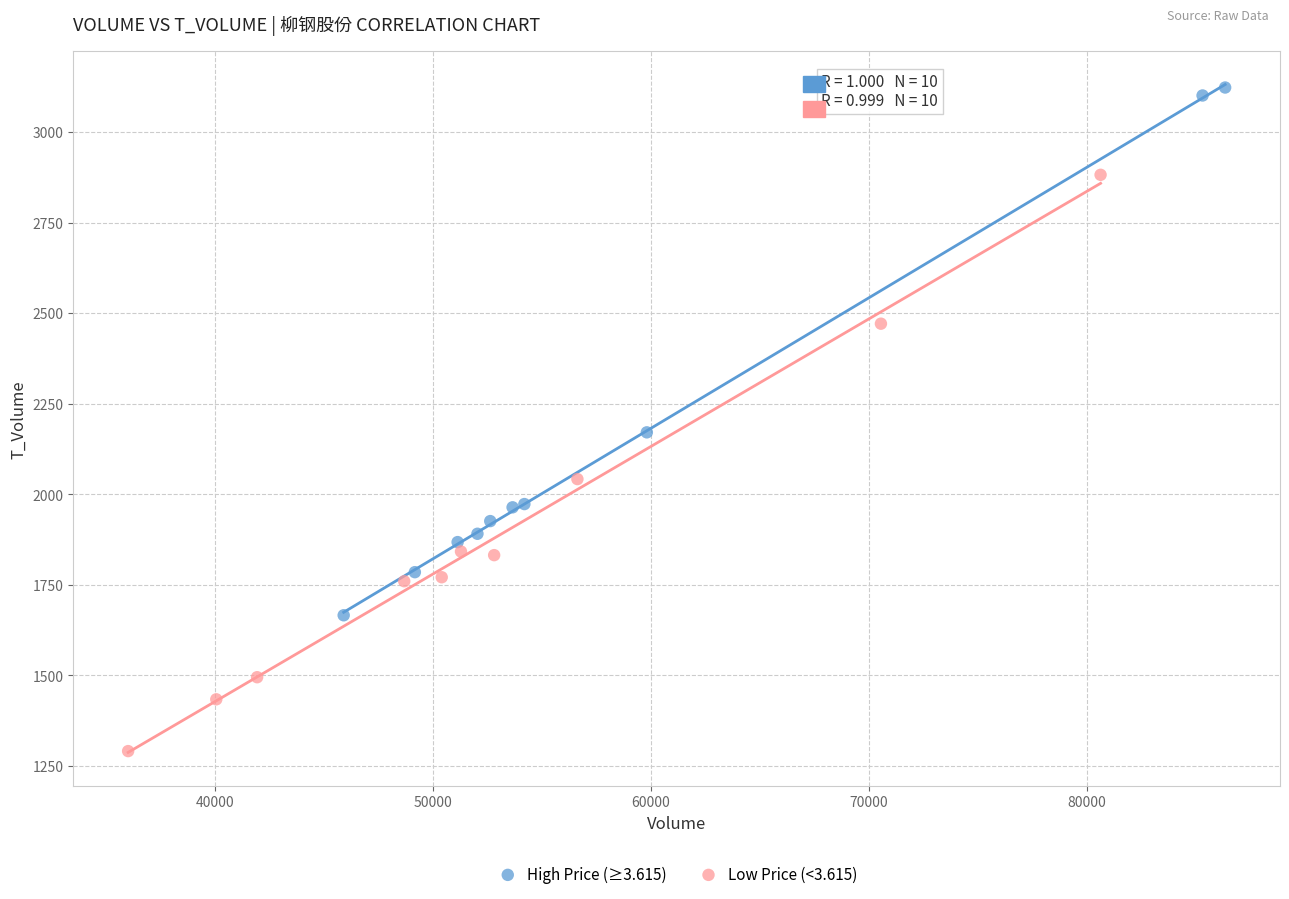

Which series contains the highest Y value?

High Price (≥3.615)